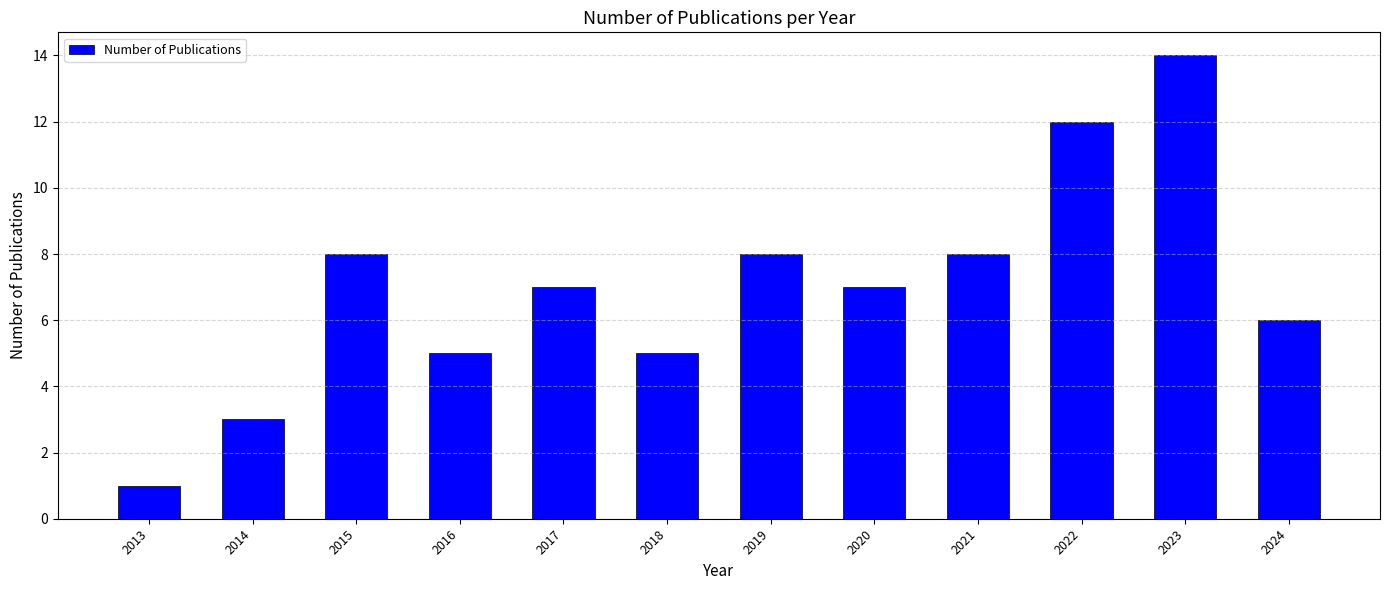

What is the value of the 12th bar from the left?

6